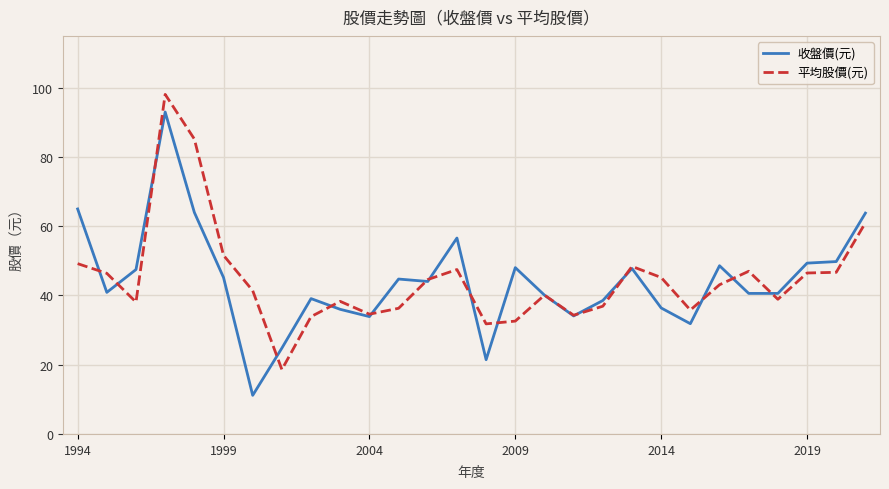

What is the minimum value shown in the chart?

11.2